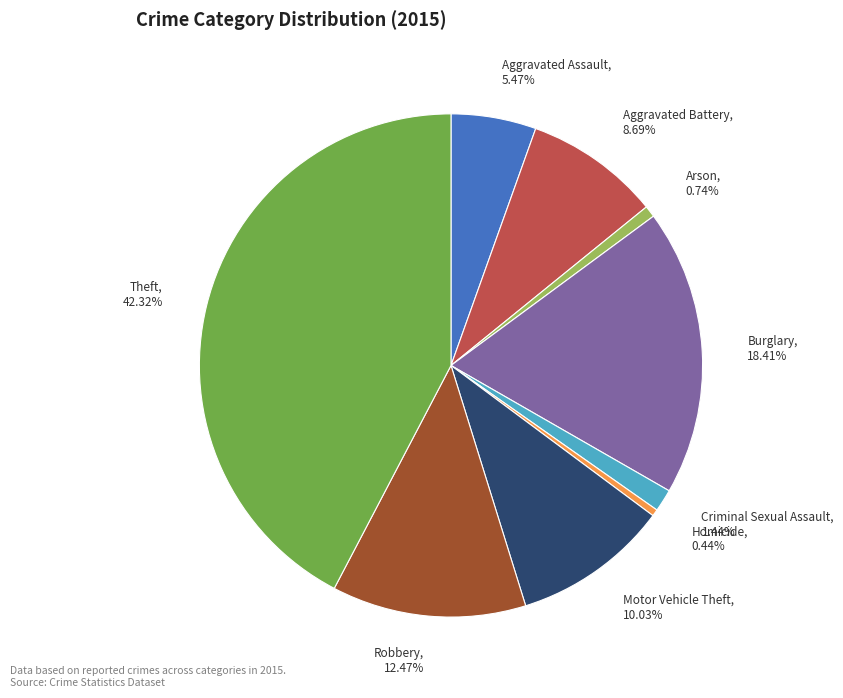

Is Arson the majority of the pie?

No